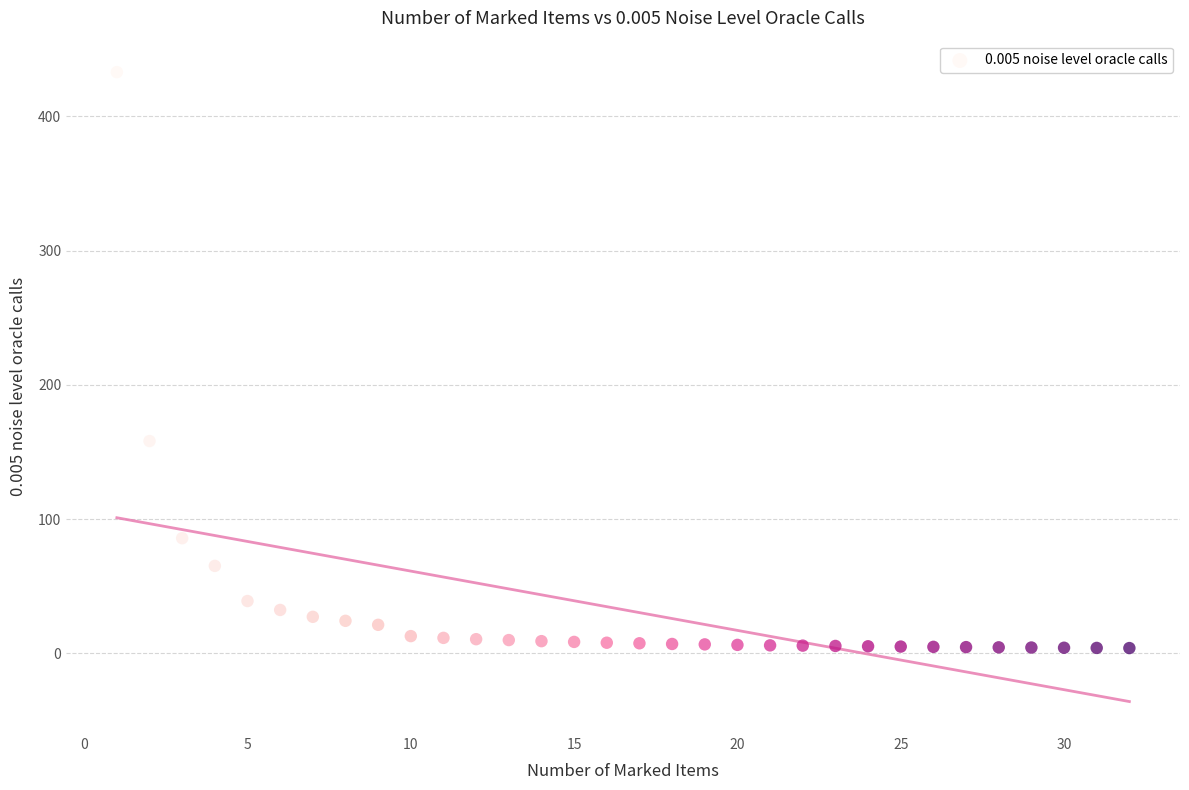

What Y value in the scatter plot is closest to 218?

158.2